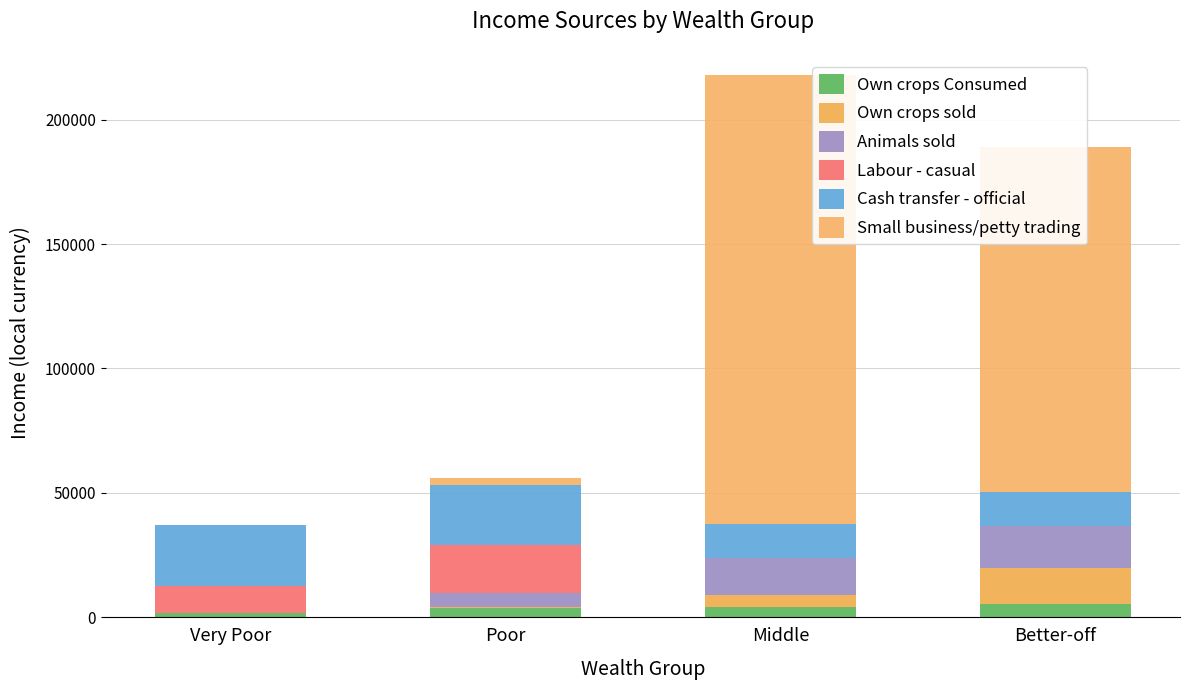

List the labels in order of Small business/petty trading value, smallest first.

Very Poor, Poor, Better-off, Middle